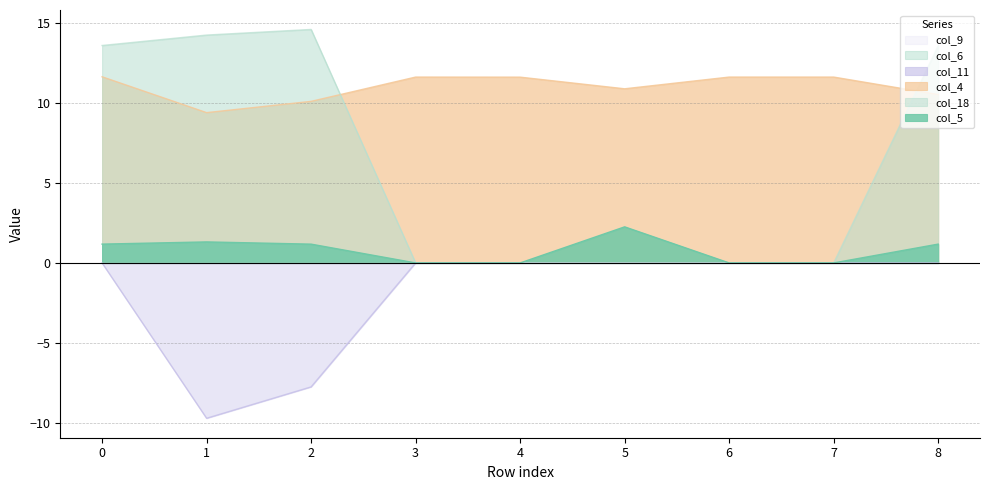

True or false: col_4 has a value of 17.9 at 2.

False